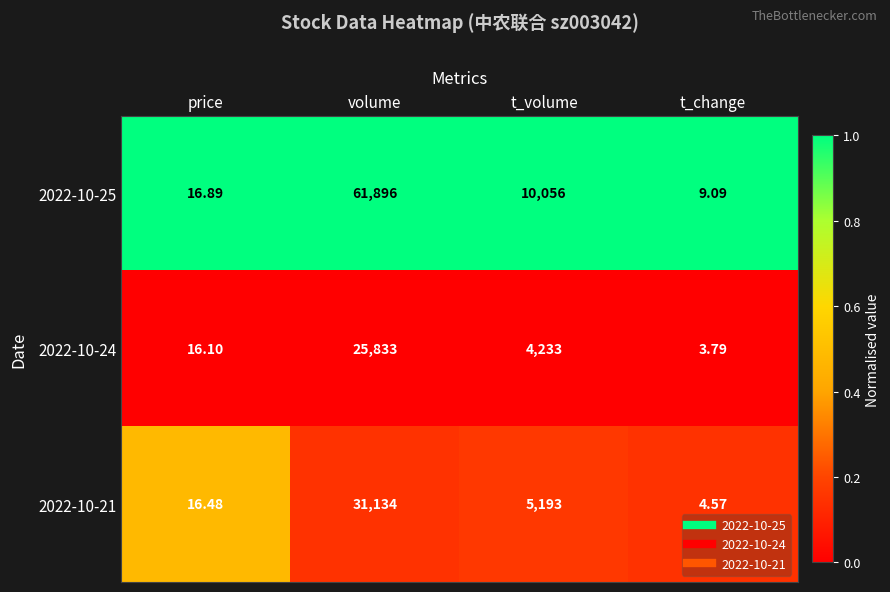

Where does the 2022-10-21 series first go above 5193?

volume